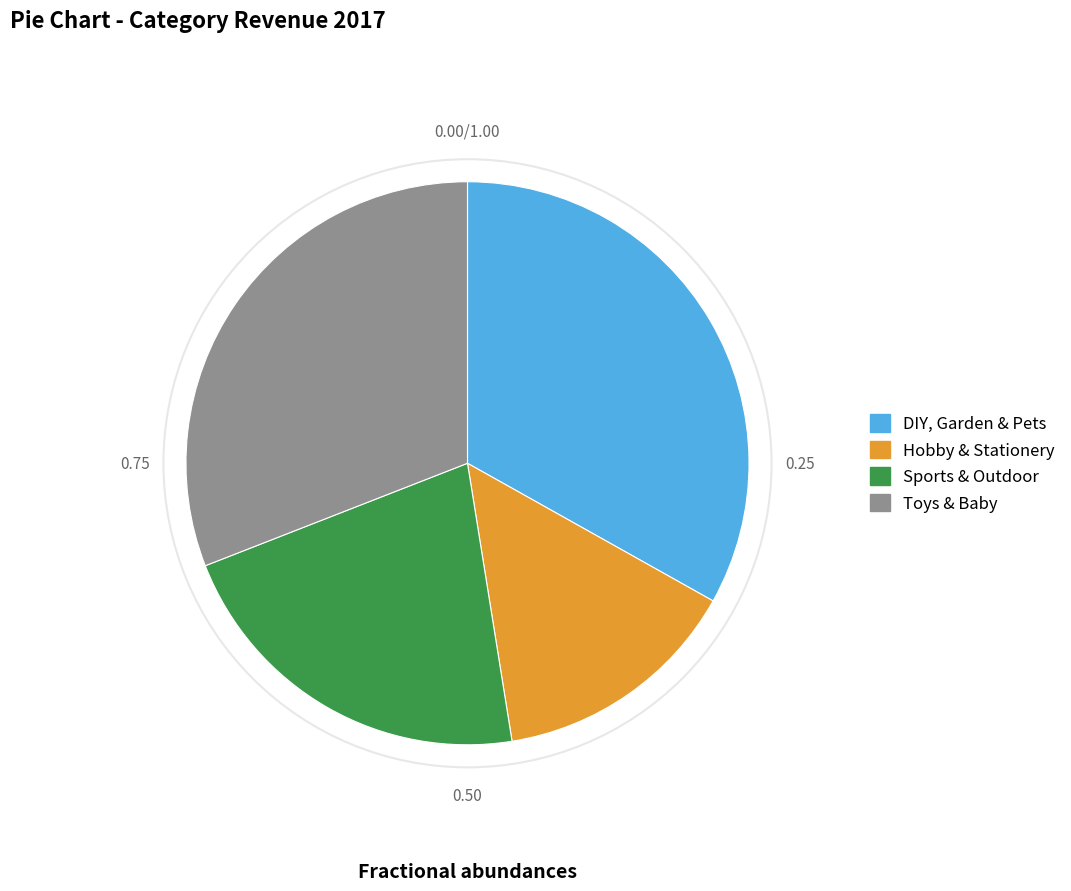

Which slice is the smallest?

Hobby & Stationery